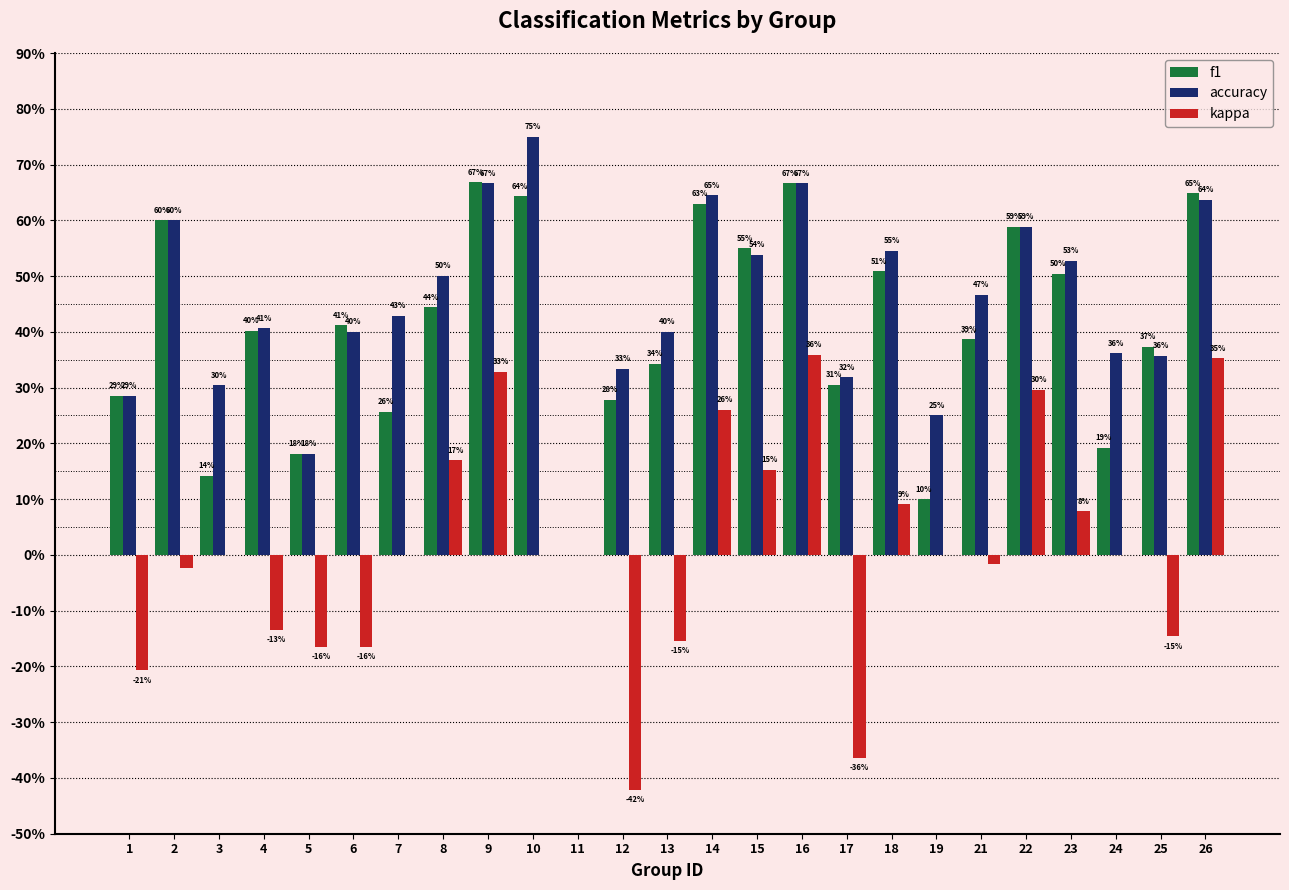

What are all the series names shown in the legend?

f1, accuracy, kappa